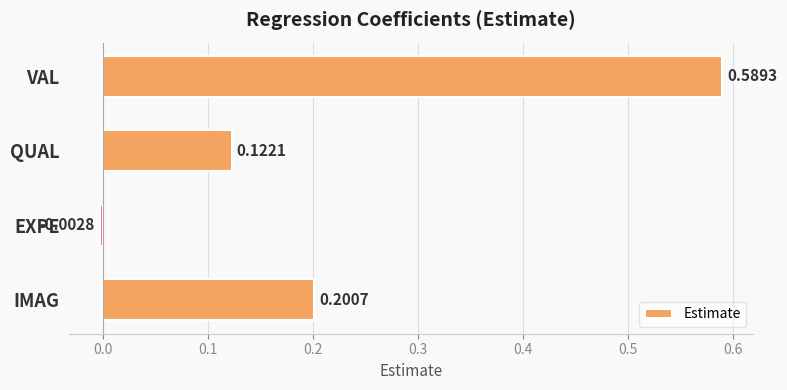

How many data points are less than 0?

1